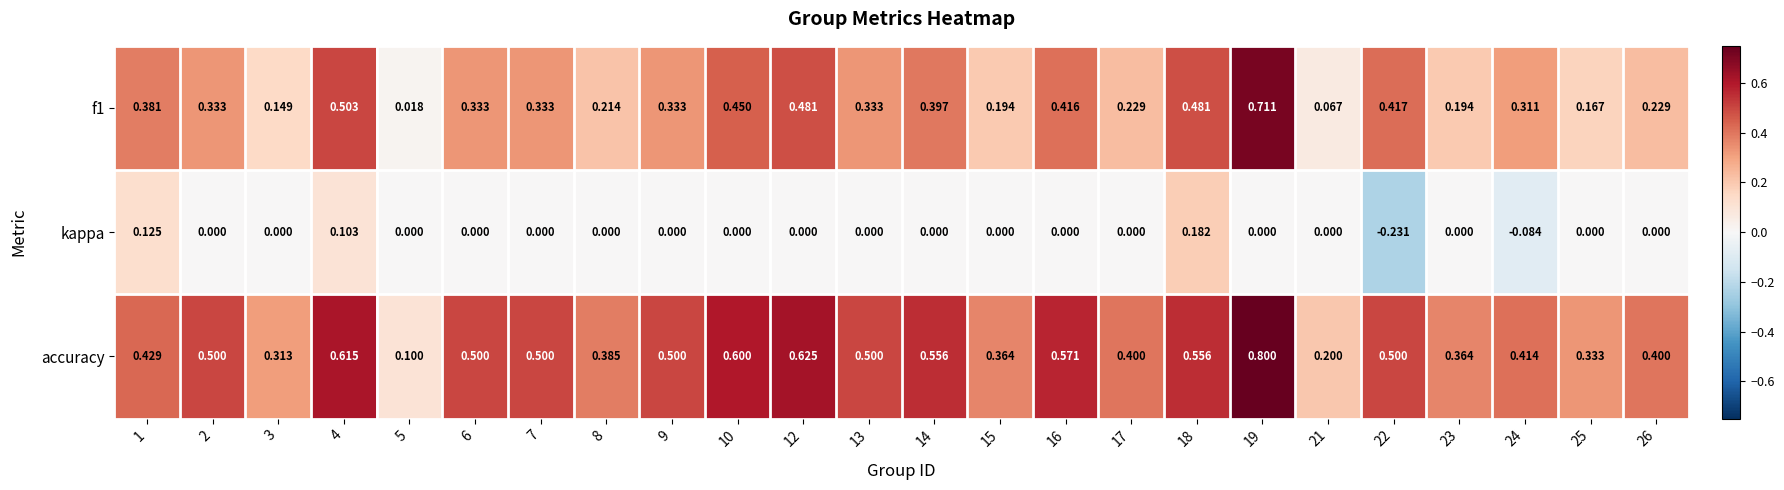

Is the value of accuracy at 17 greater than the value of f1 at 23?

Yes